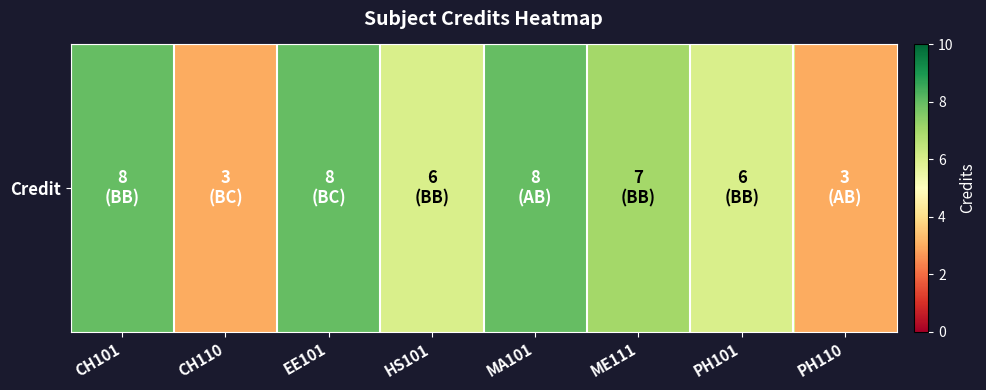

What is the sum of all values?

49